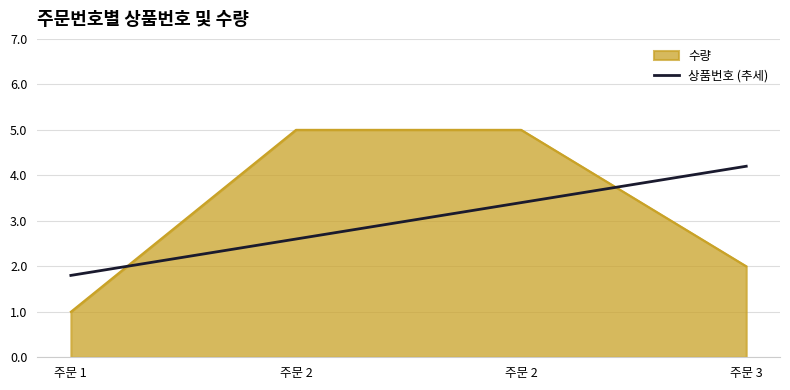

Is this an area chart (filled region under the line)?

Yes